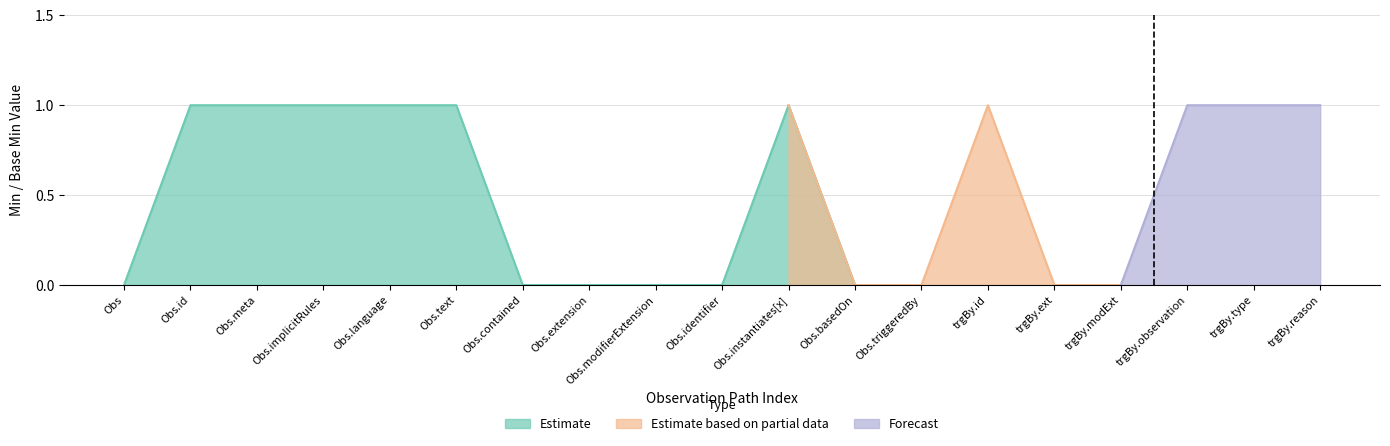

Rank the series by their maximum value, from highest to lowest.

Estimate, Estimate based on partial data, Forecast